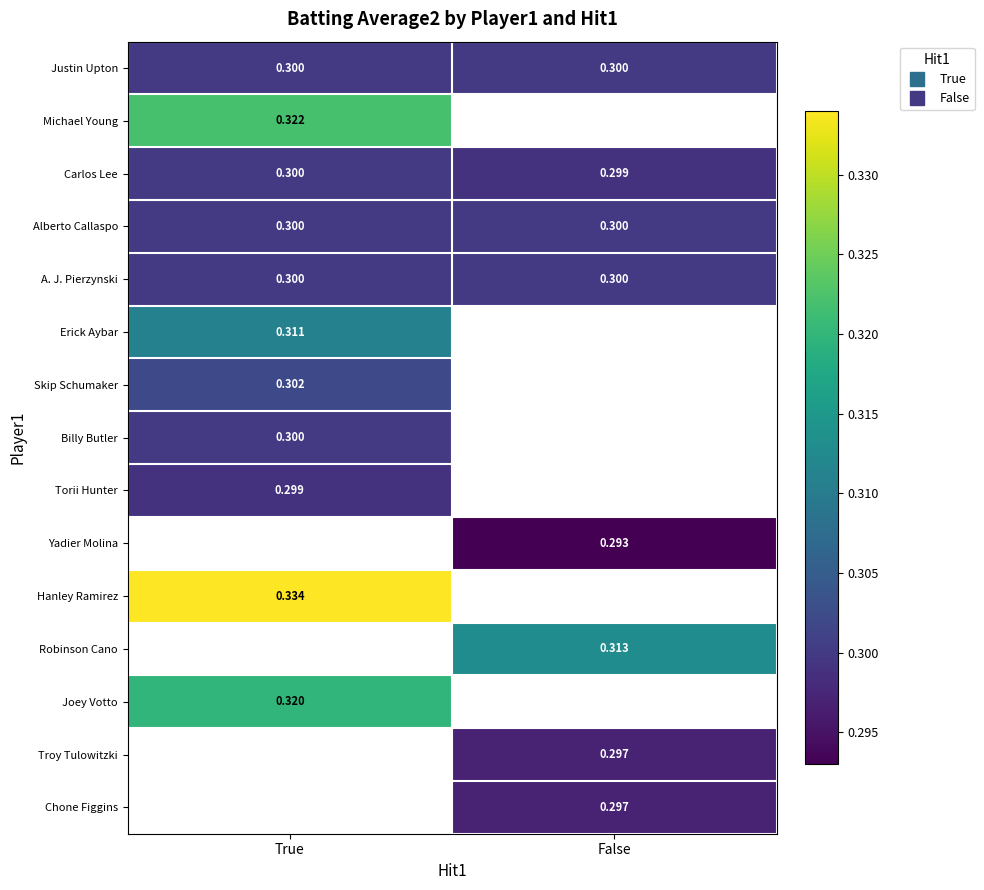

At how many categories does at least one series exceed 0?

2